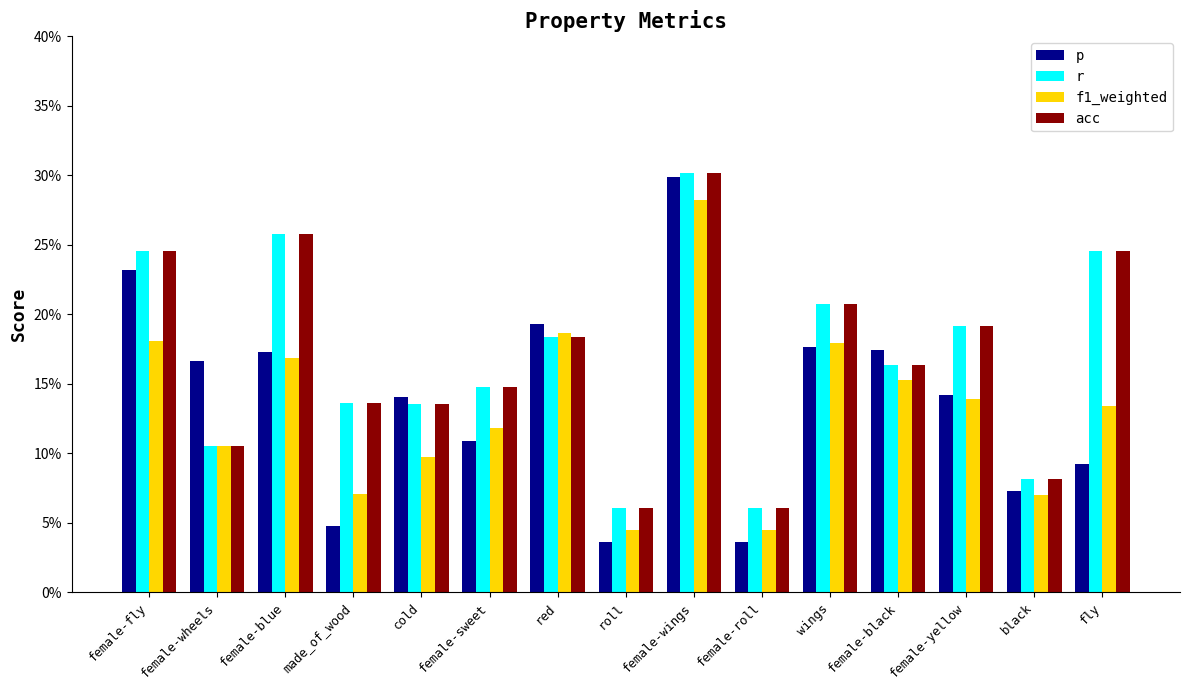

What is the difference between the highest and lowest values at female-wheels?

0.1